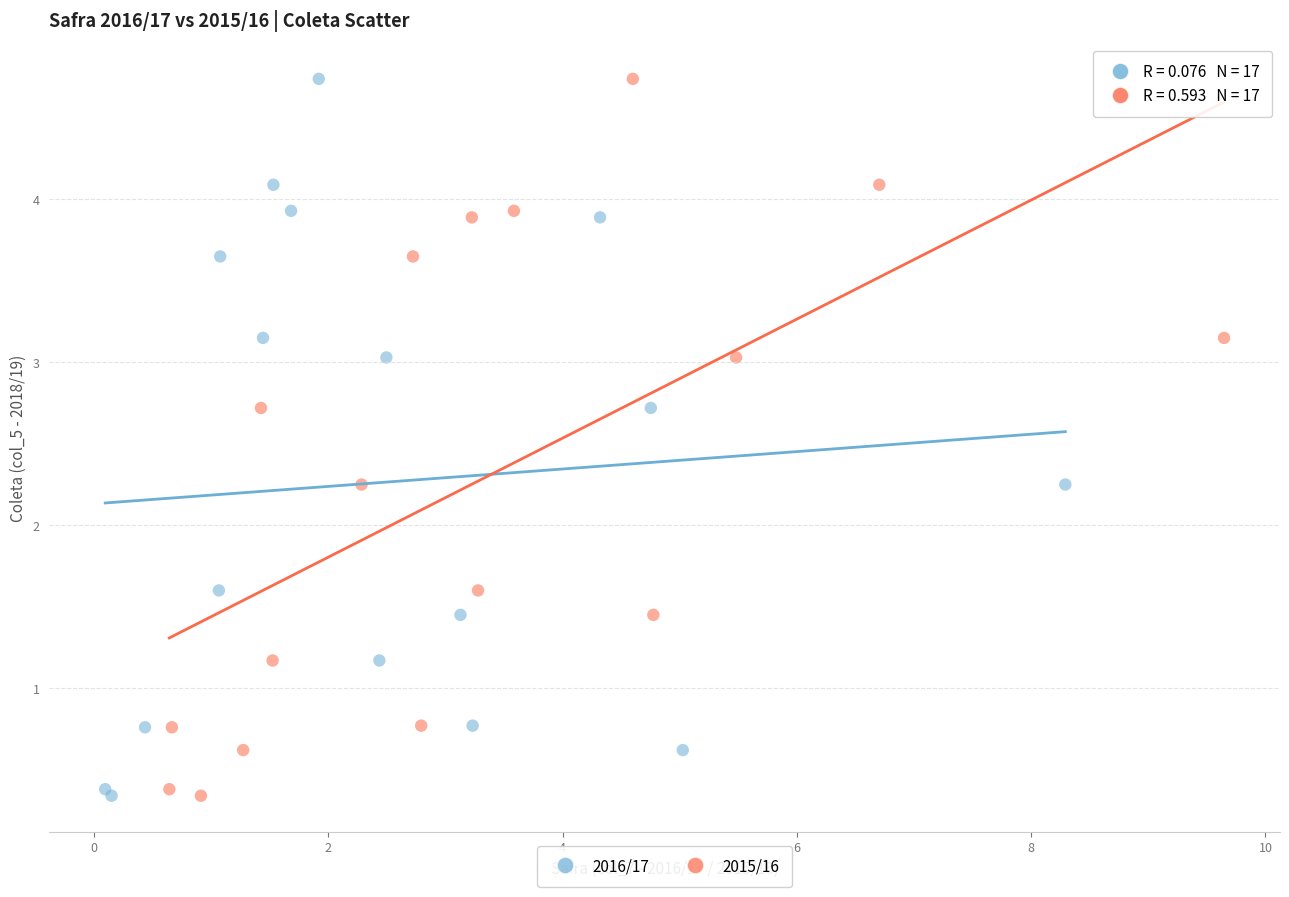

What are all the series names shown in the legend?

2016/17, 2015/16